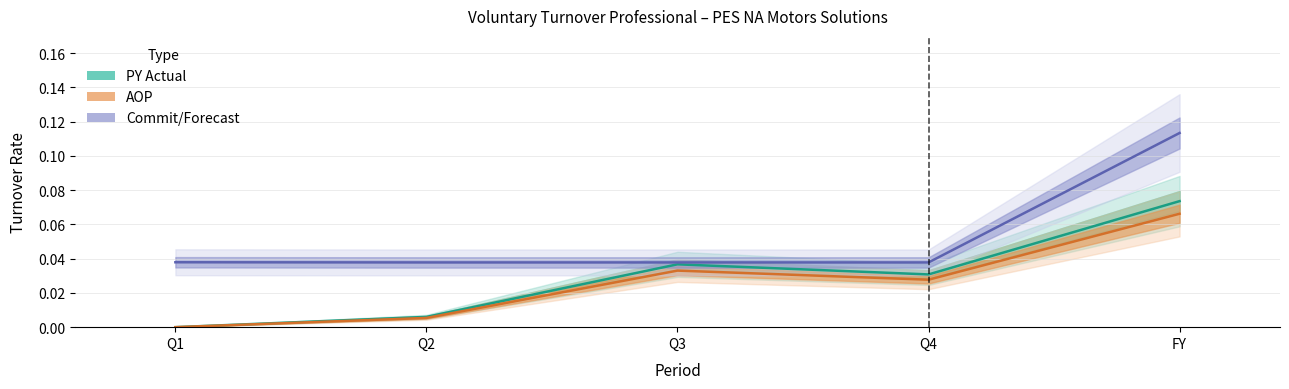

Between Q2 and Q3, which series saw the biggest shift?

PY Actual